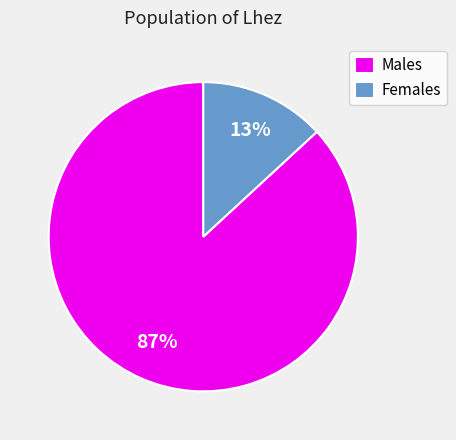

To the nearest percent, what portion does Females represent?

13%